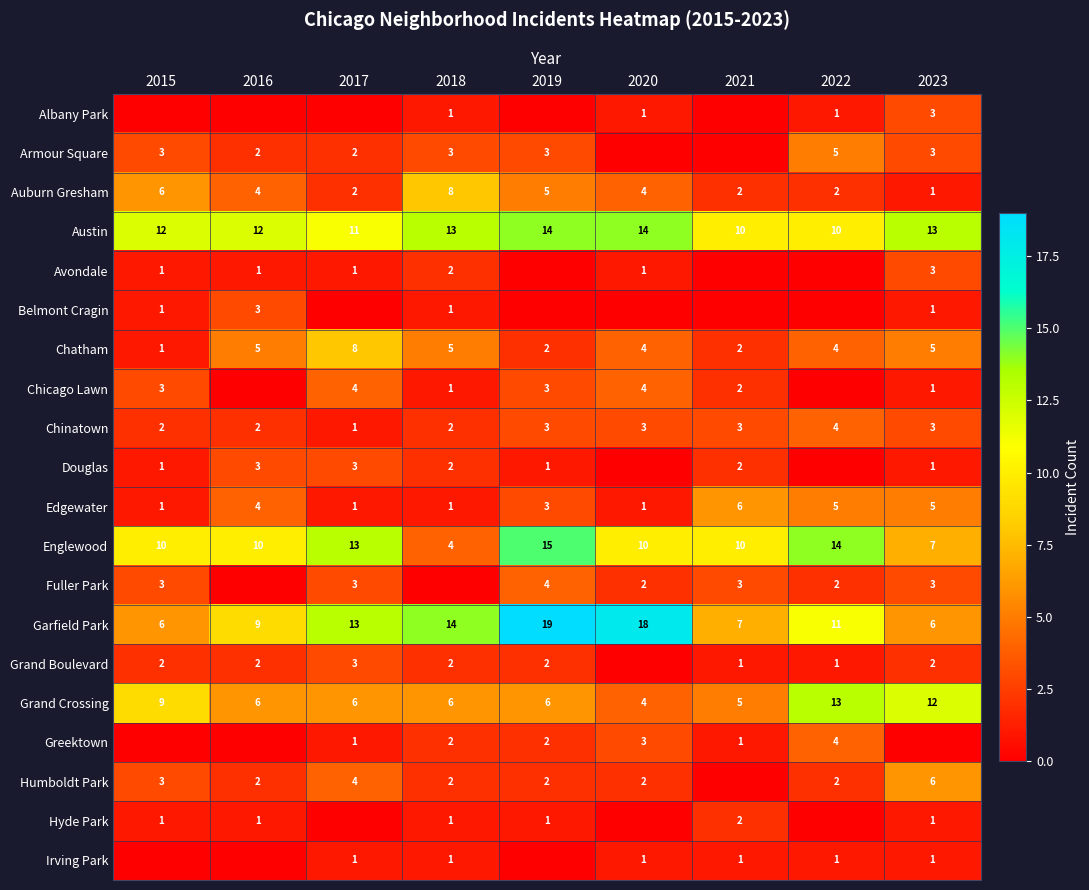

Where does the Edgewater series first go above 3?

2016